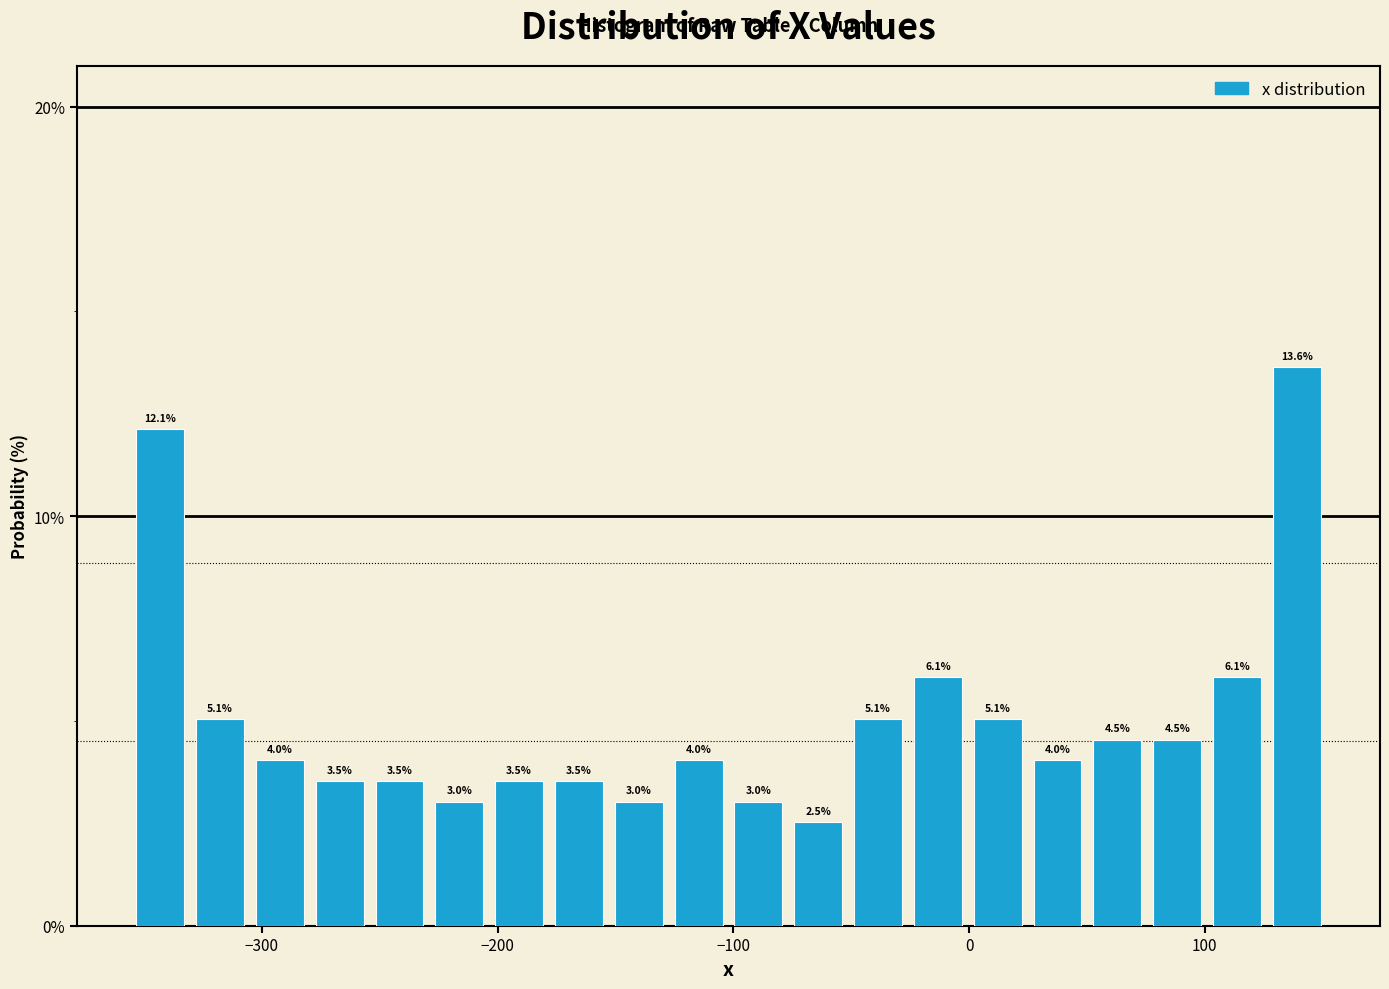

Read against the x-axis, roughly where is the centre of the tallest bar?

140